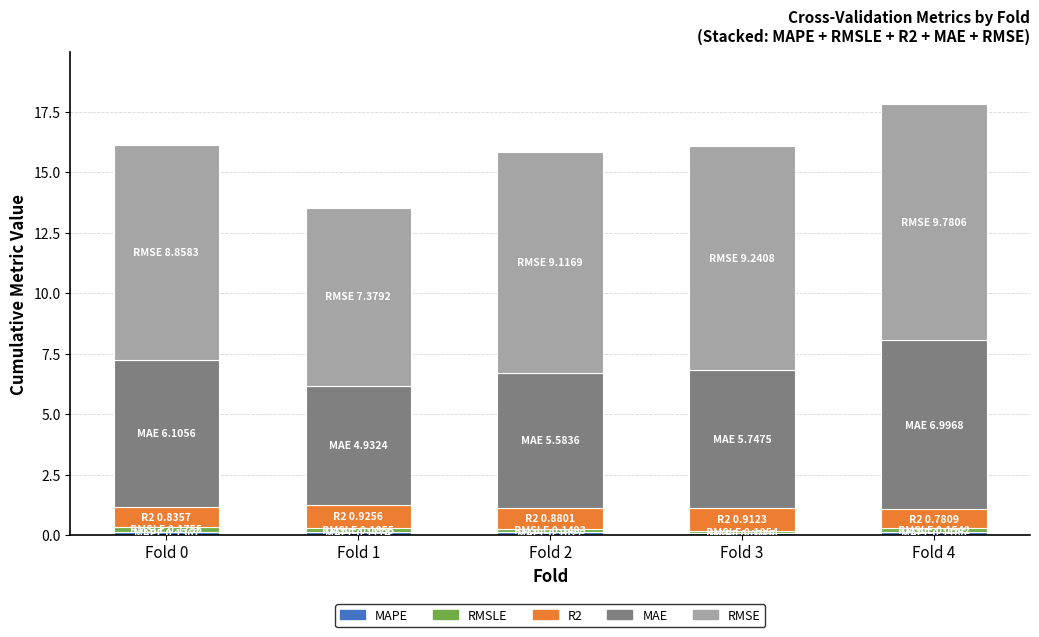

Which series has the largest range (max minus min)?

RMSE